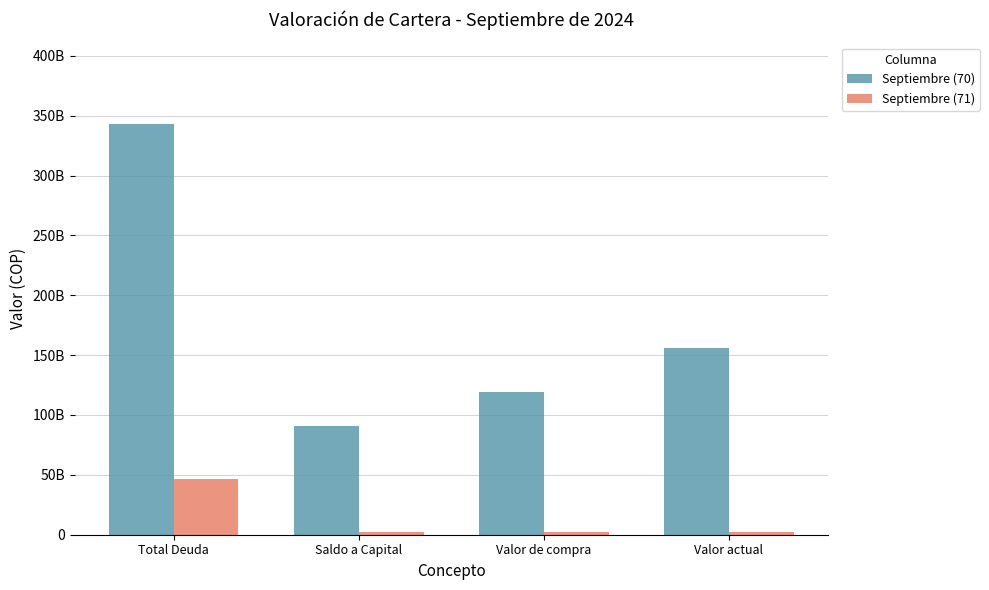

What is the label of the 3rd bar from the right?

Saldo a Capital